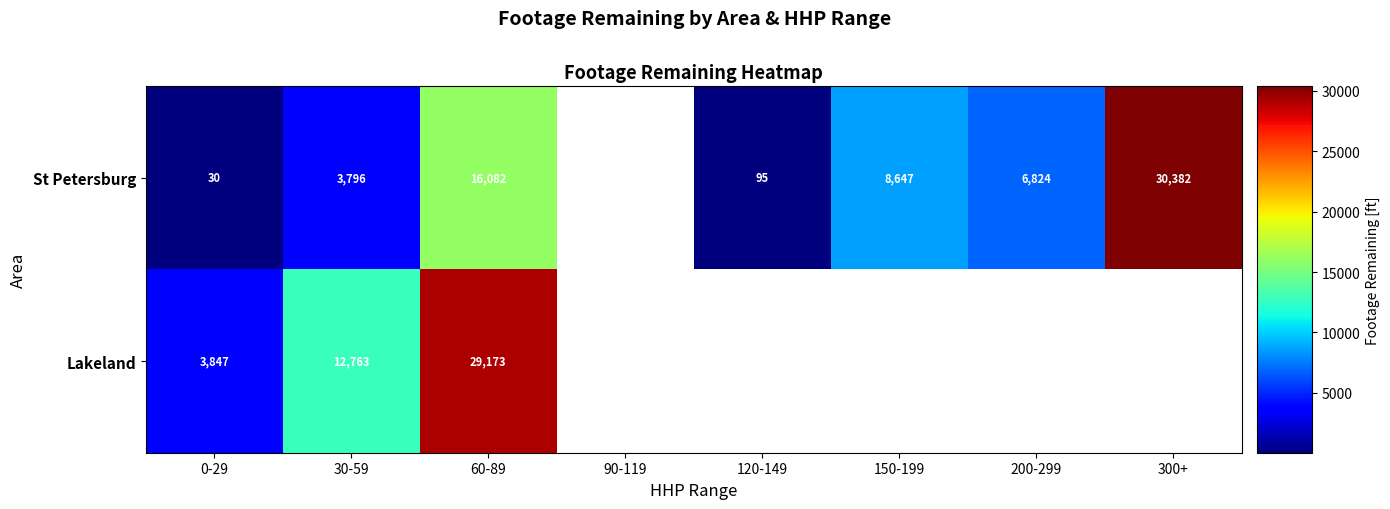

The Lakeland series shows 5822 at 30-59. True or false?

False